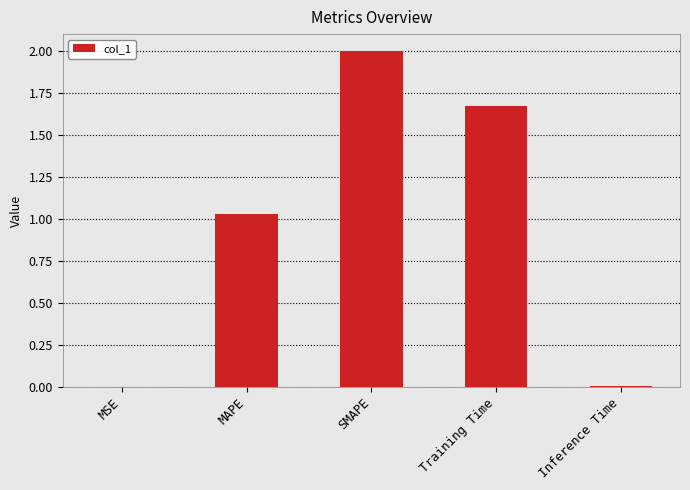

What is the change in value from MSE to Training Time?

+1.7